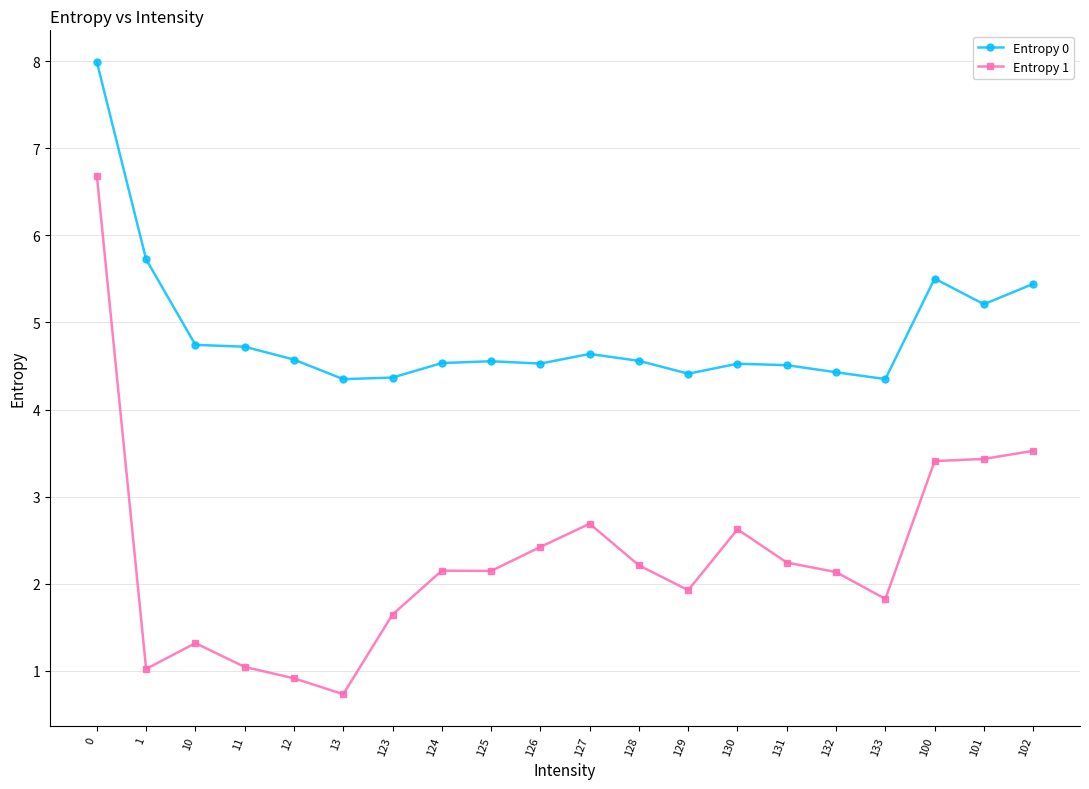

Does the chart have visible grid lines?

Yes